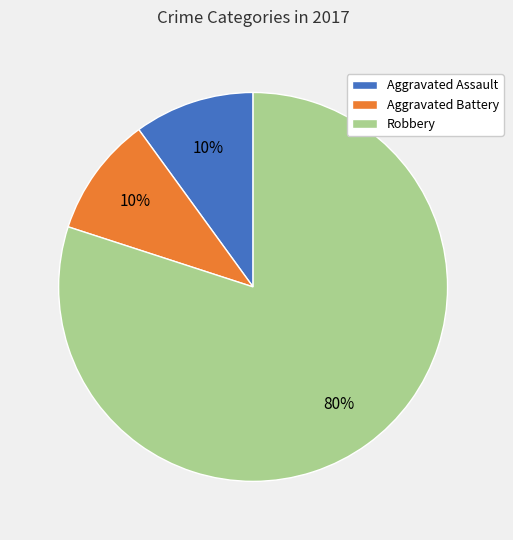

The Aggravated Assault slice represents 10% of the pie. True or false?

True